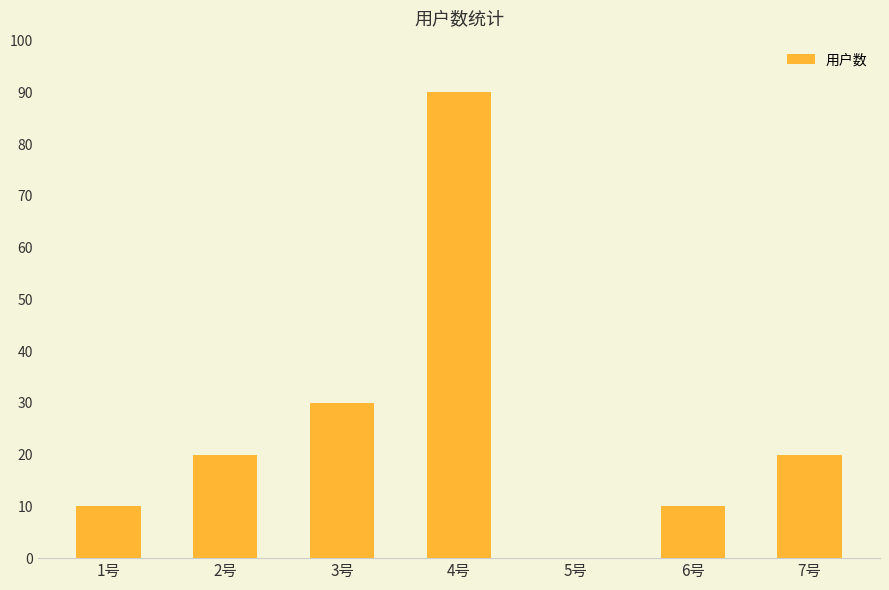

Are the bars horizontal?

No